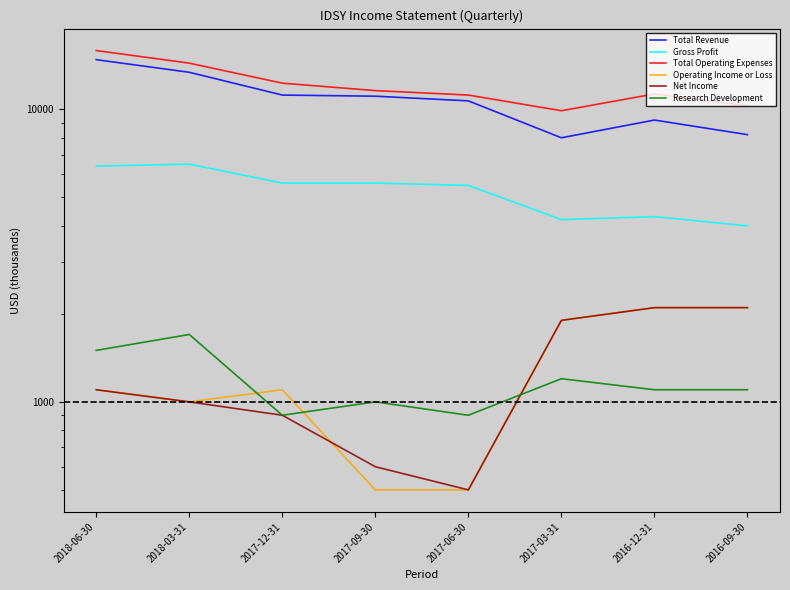

Is the value of Total Operating Expenses at 2017-03-31 greater than the value of Gross Profit at 2017-12-31?

Yes